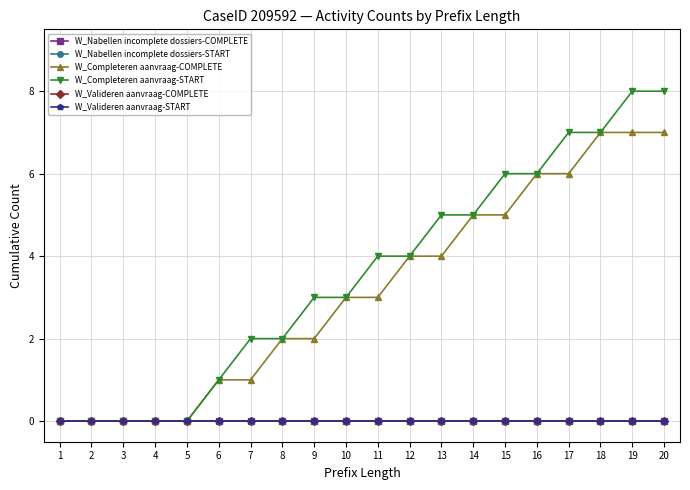

At which label does W_Nabellen incomplete dossiers-START reach its peak?

1